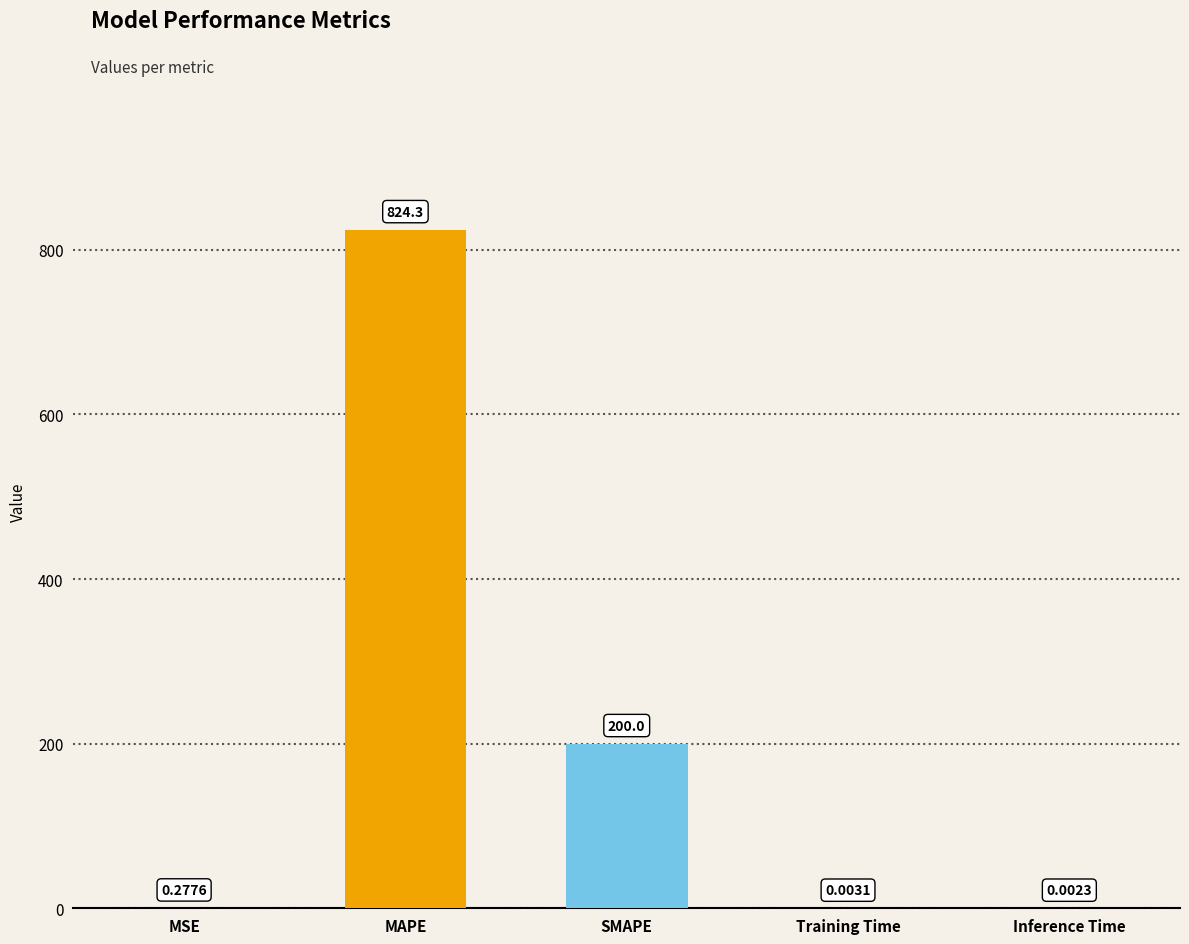

What is the sum of the values at MAPE and Inference Time?

824.3